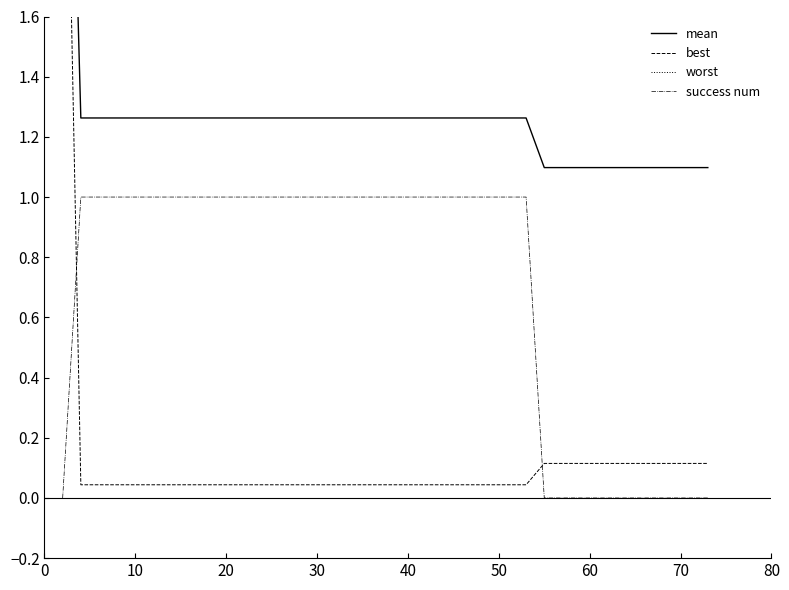

The success num series shows 2 at 50. True or false?

False